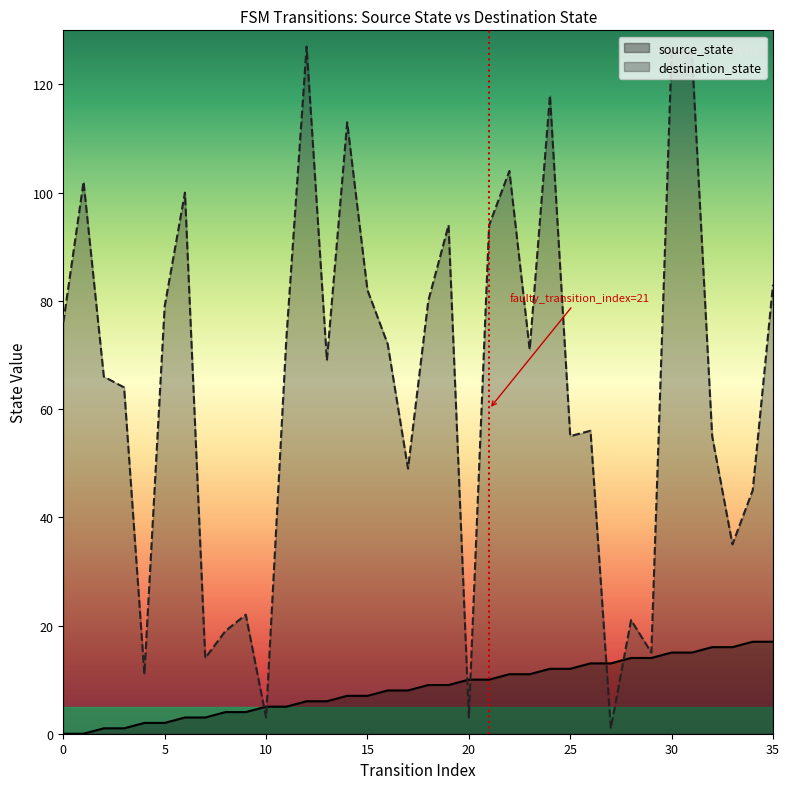

What is the sum of all source_state values?

306